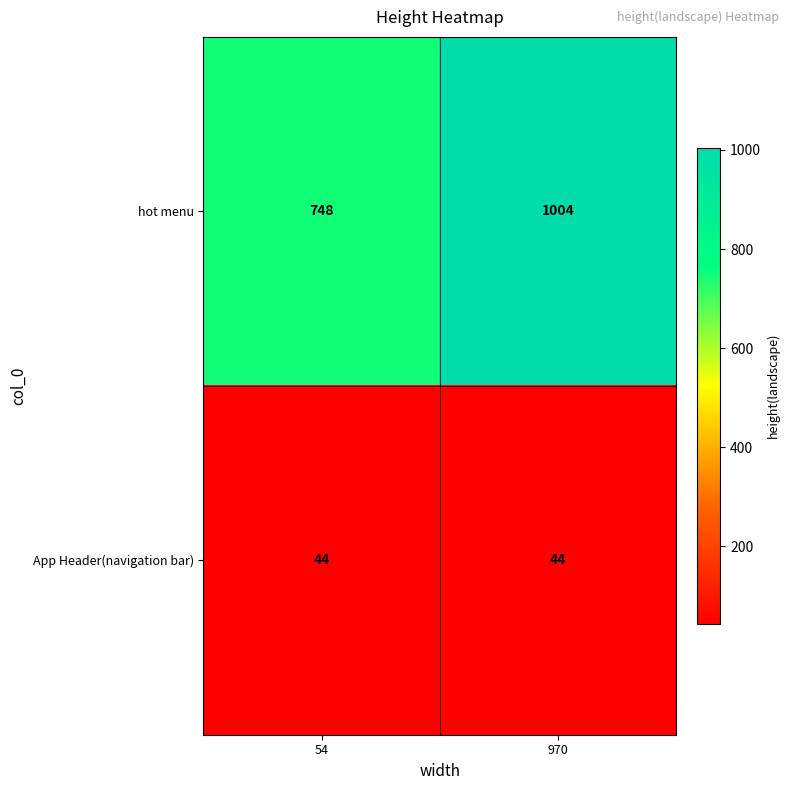

The App Header(navigation bar) series shows 44 at 970. True or false?

True